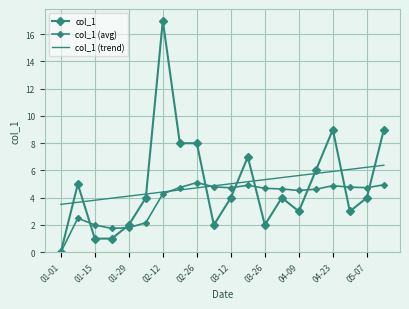

What is the lowest value of the col_1 (trend) series?

3.5